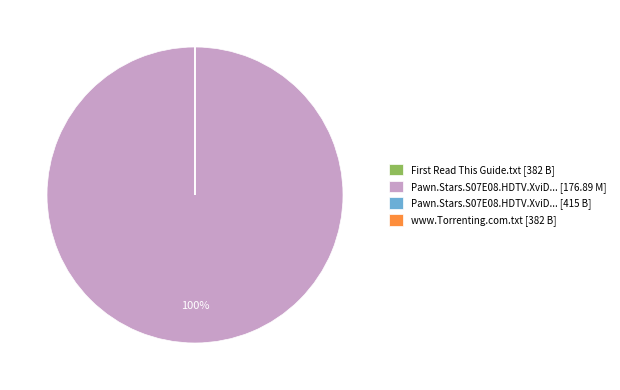

Does any single category account for the majority?

Yes